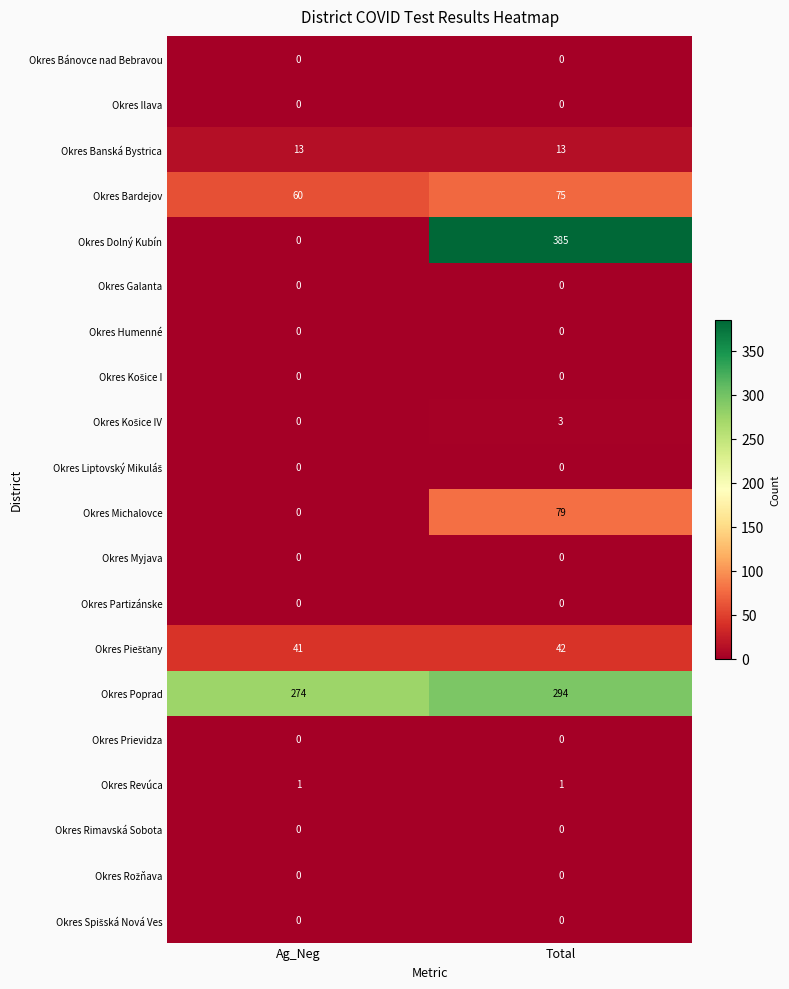

What is the difference between the maximum and minimum values in the Okres Michalovce series?

79